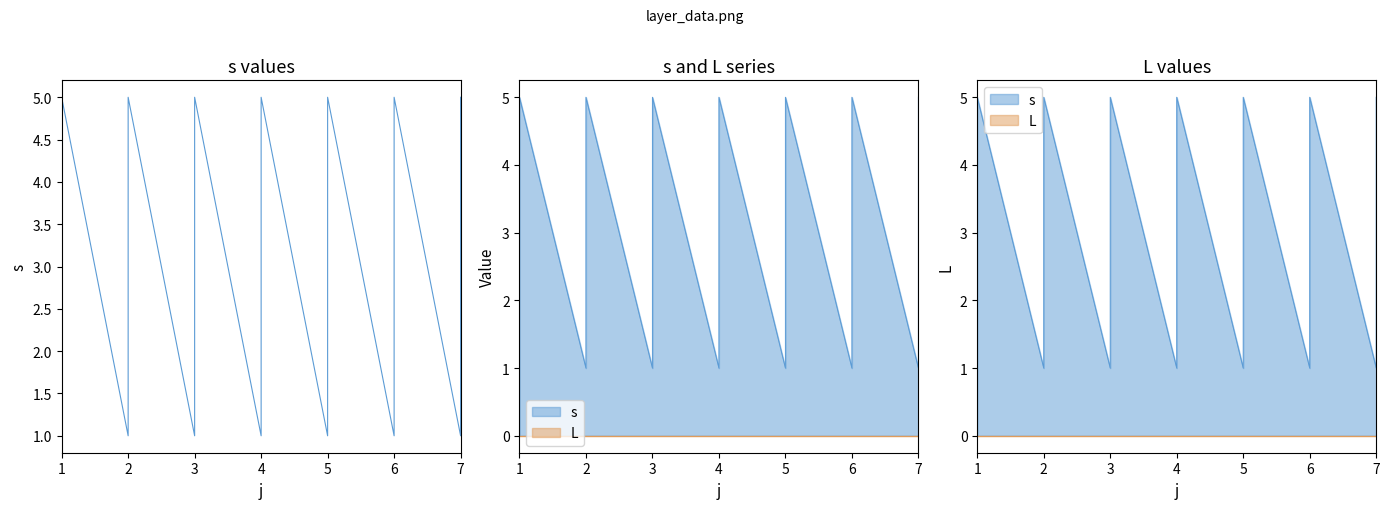

What is the sum of all values?

105